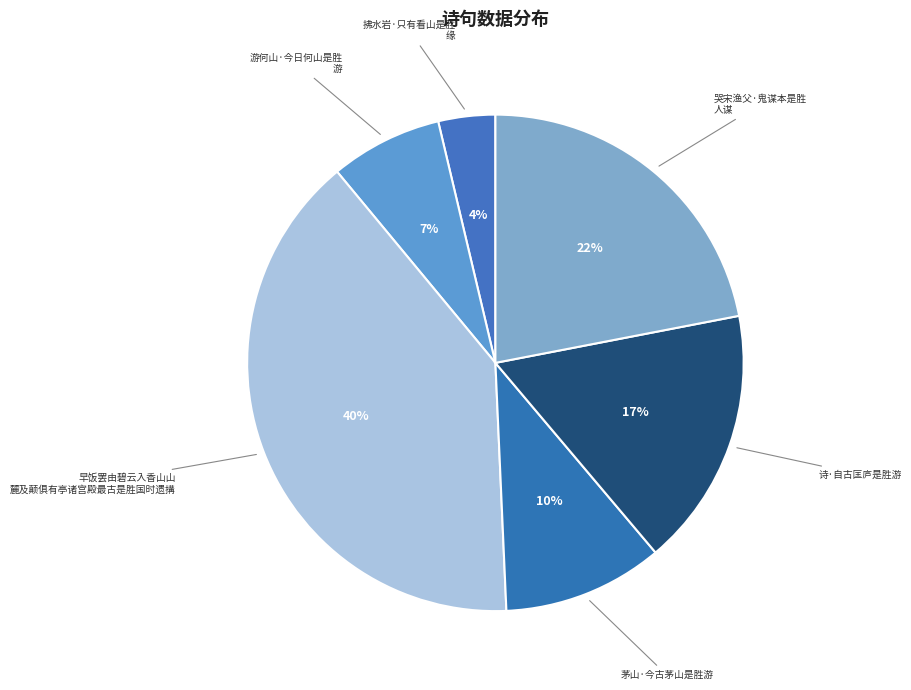

How many slices are in this pie chart?

6